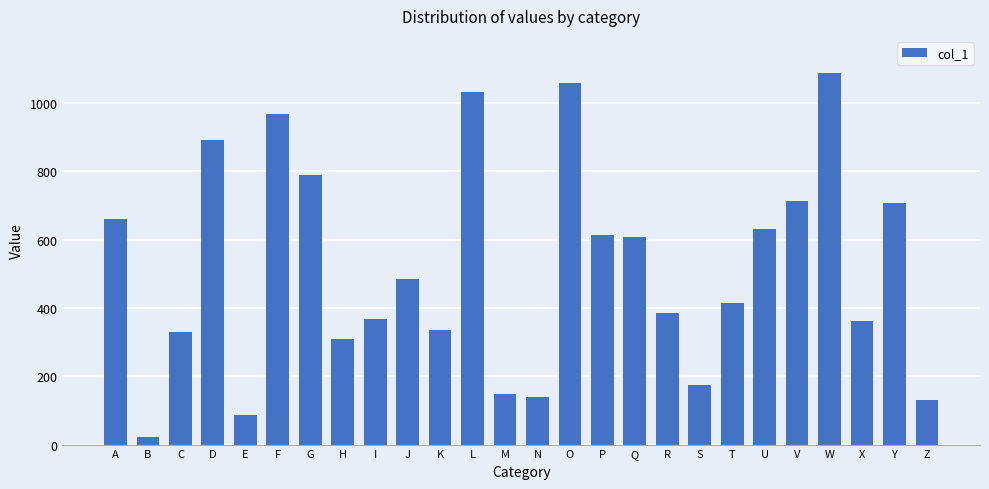

How many distinct data groups are displayed?

1